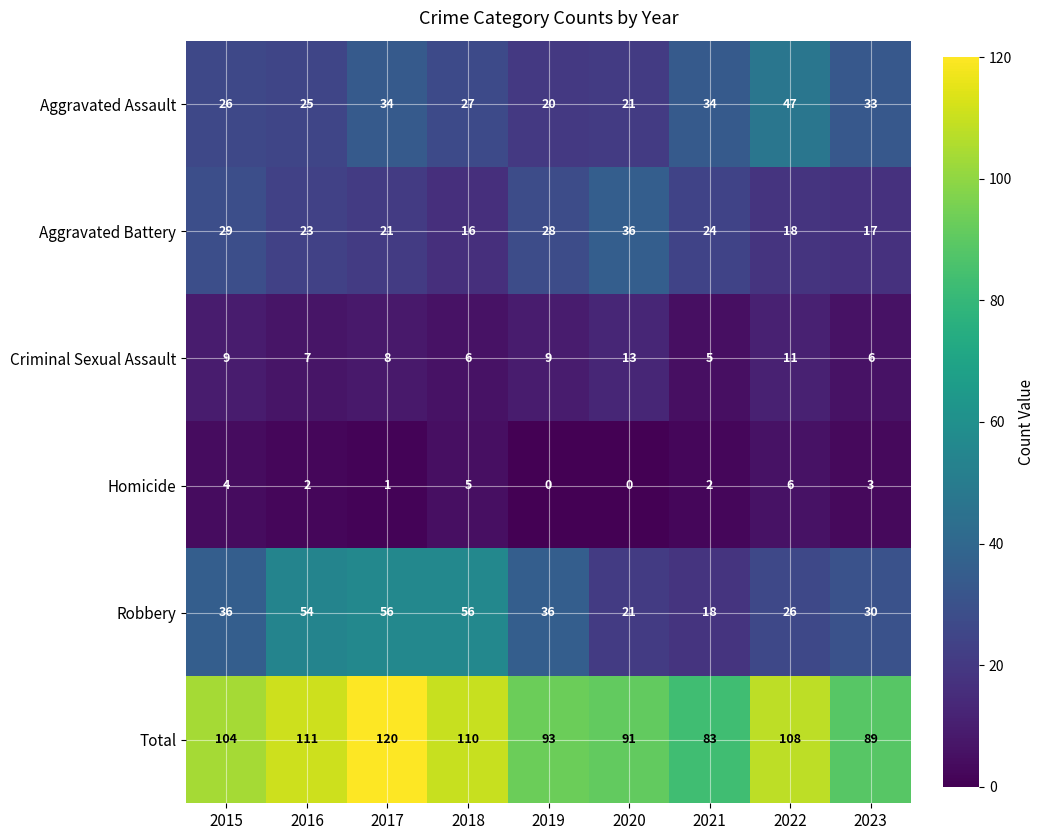

Where does the Criminal Sexual Assault series first go above 8?

2015